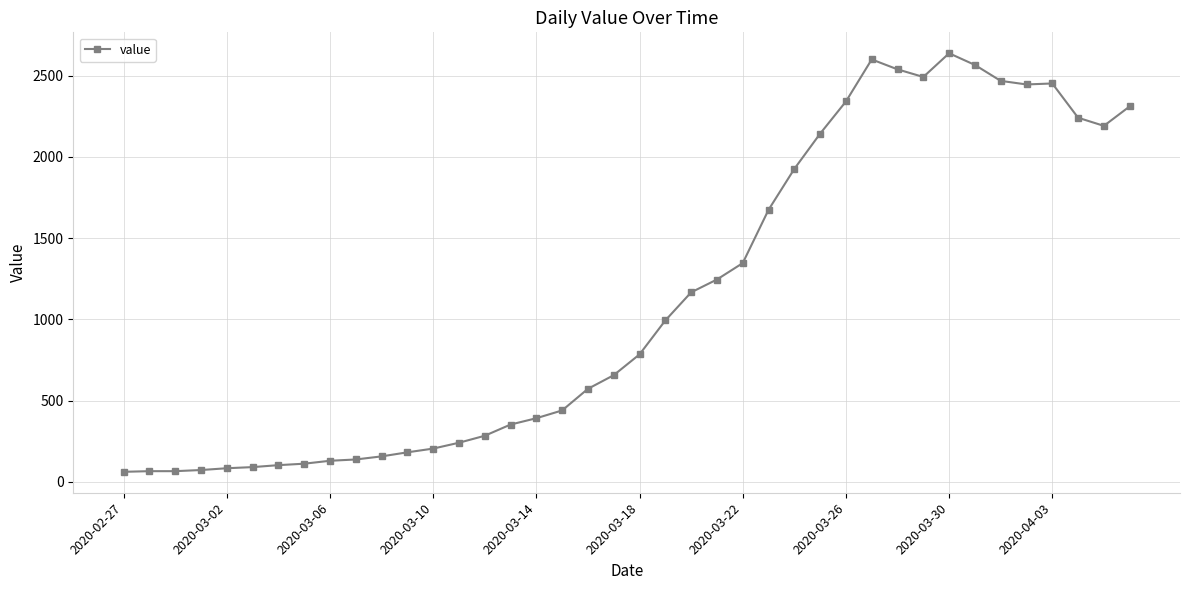

What is the value of the 26th point from the left?

1674